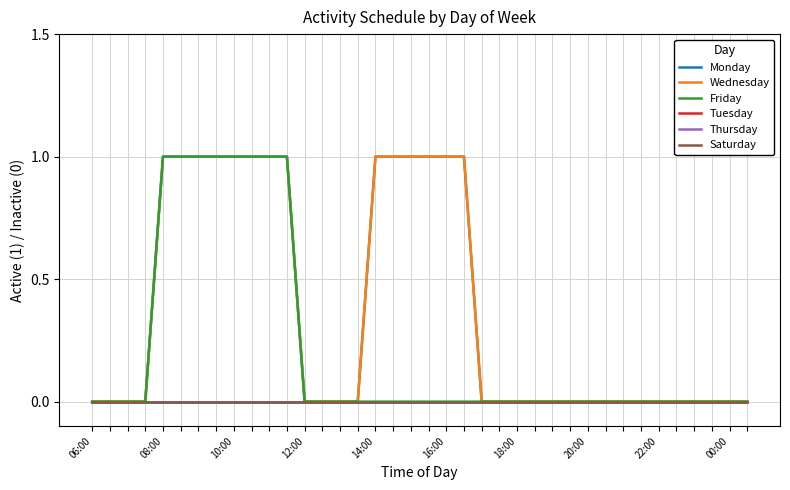

Does the chart have visible grid lines?

Yes